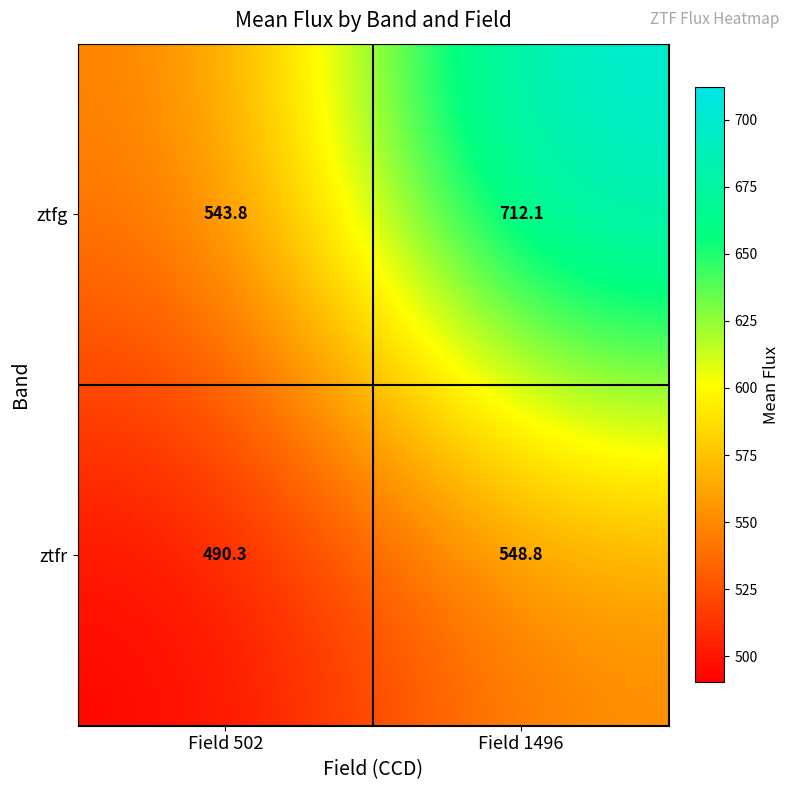

List the series in order of their peak value, highest first.

ztfg, ztfr